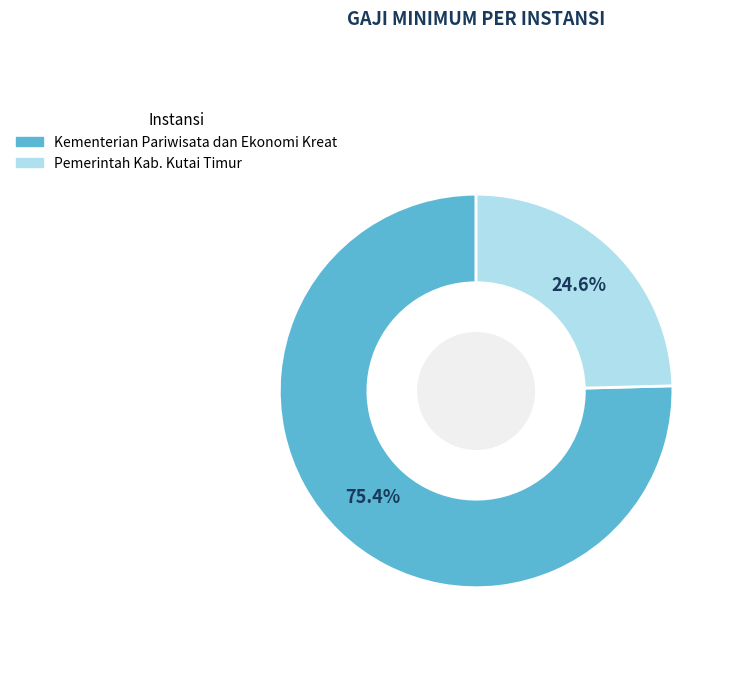

Is there a majority slice in this chart?

Yes